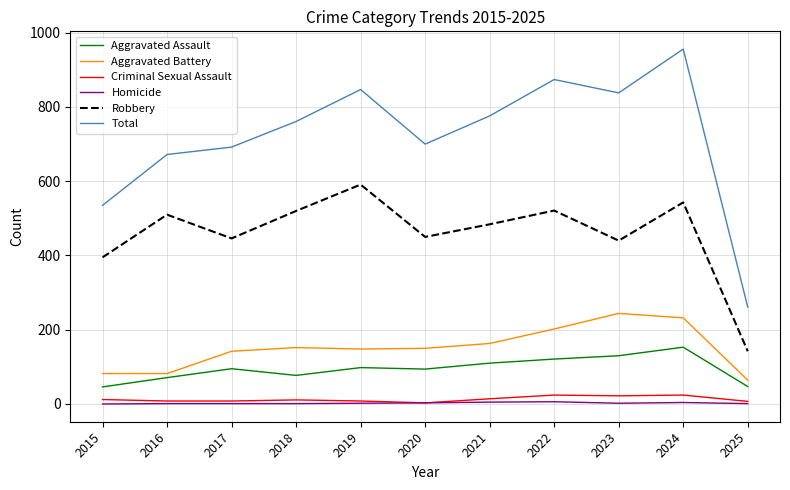

True or false: Aggravated Battery has a value of 82 at 2015.

True